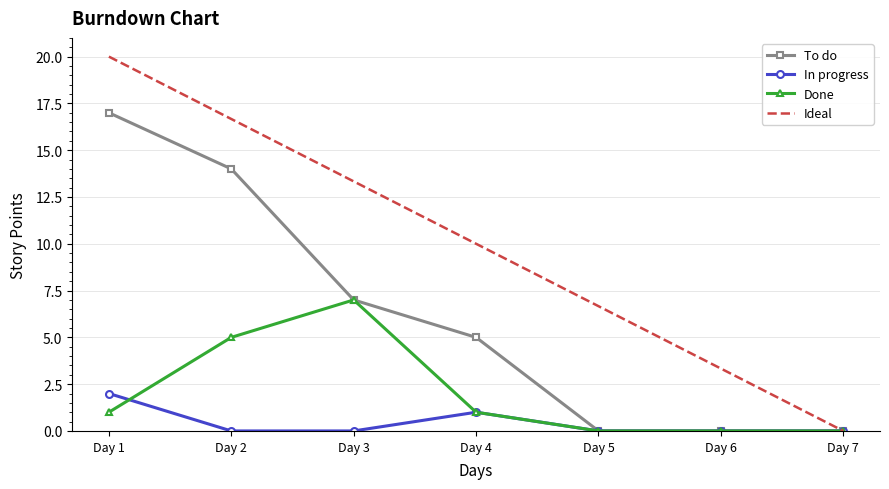

At which label does Ideal first exceed 10?

Day 1